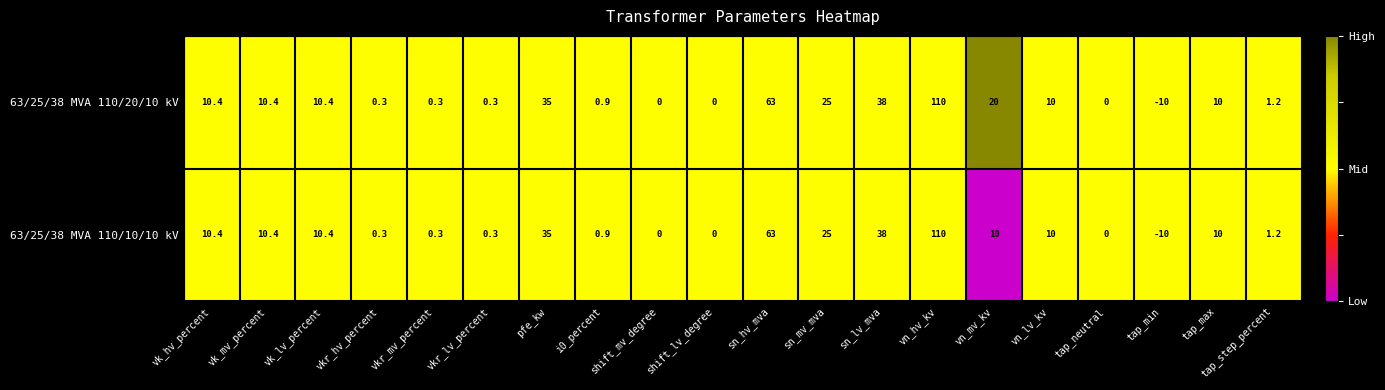

What is the maximum value shown in the chart?

110.0